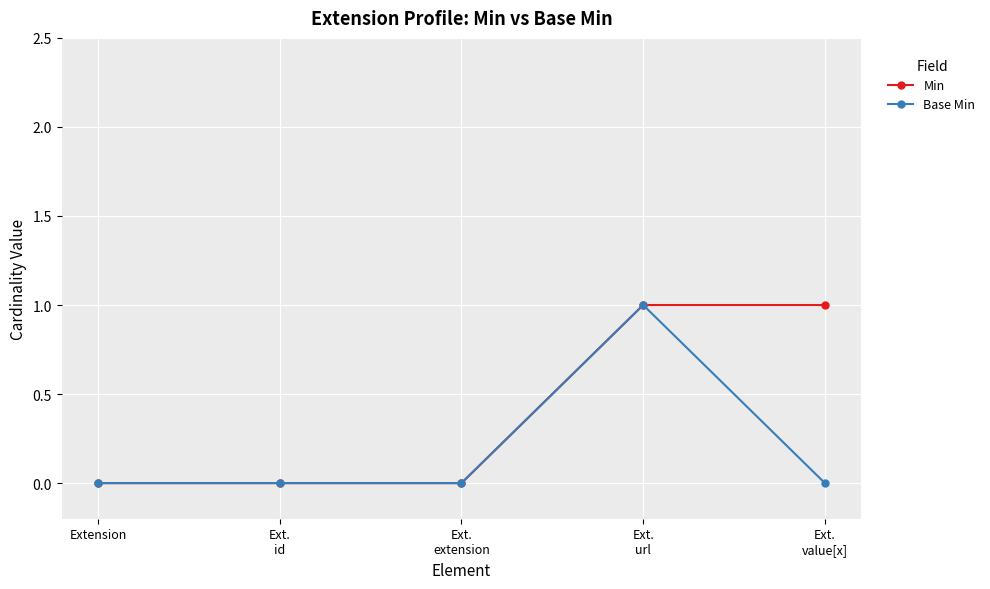

Rank the series by their average value, from lowest to highest.

Base Min, Min